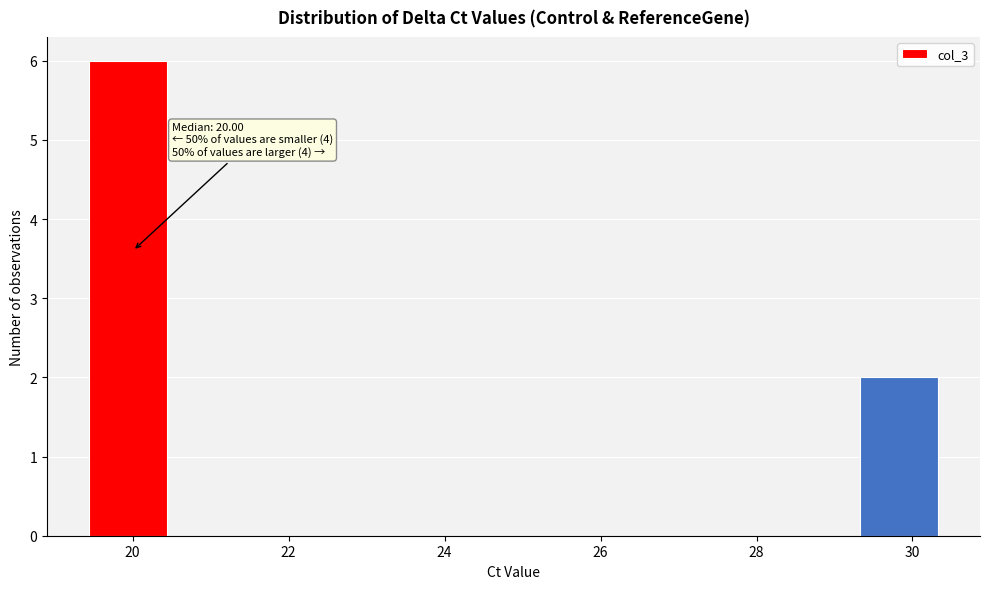

Over which range of the x-axis is the bar tallest?

19.4 to 20.4